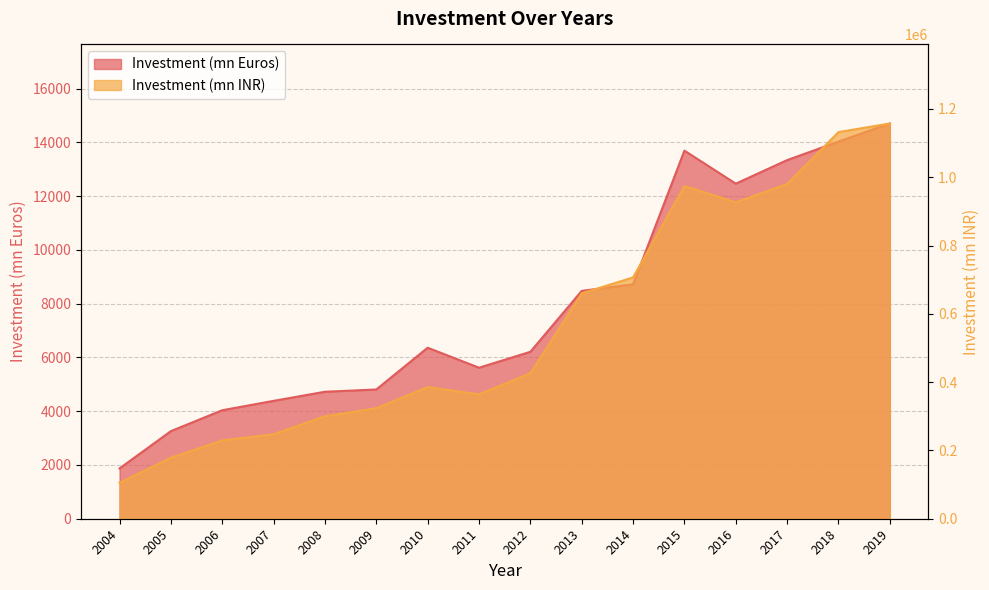

What is the value of the Investment (mn INR) point at the 5th from the left?

300238.7